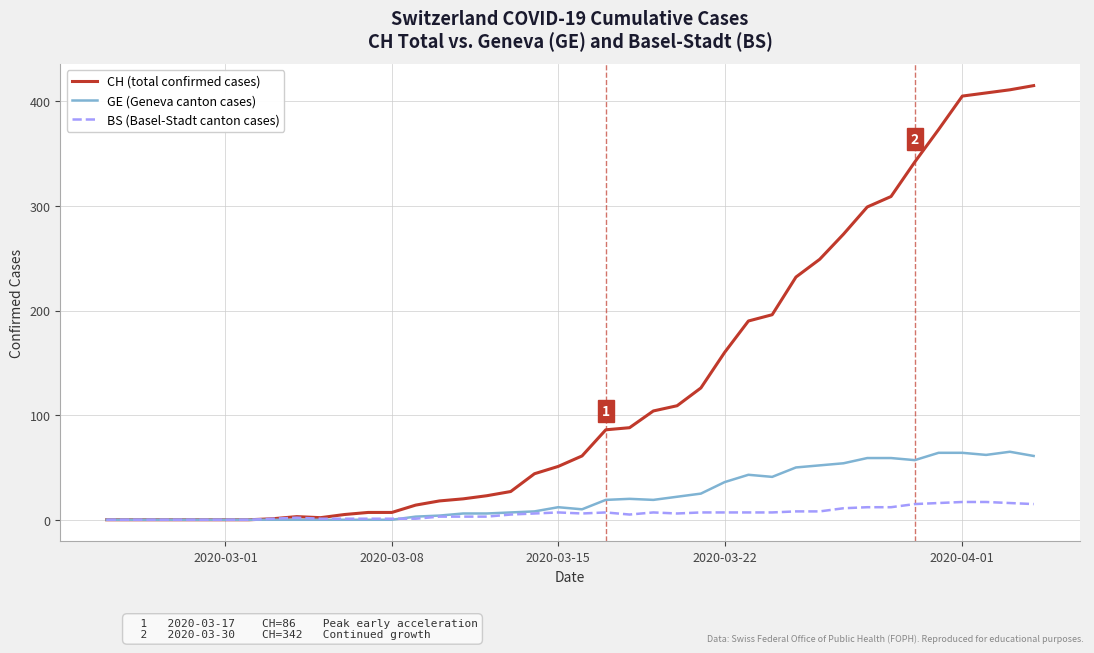

What is the maximum value for BS (Basel-Stadt canton cases)?

17